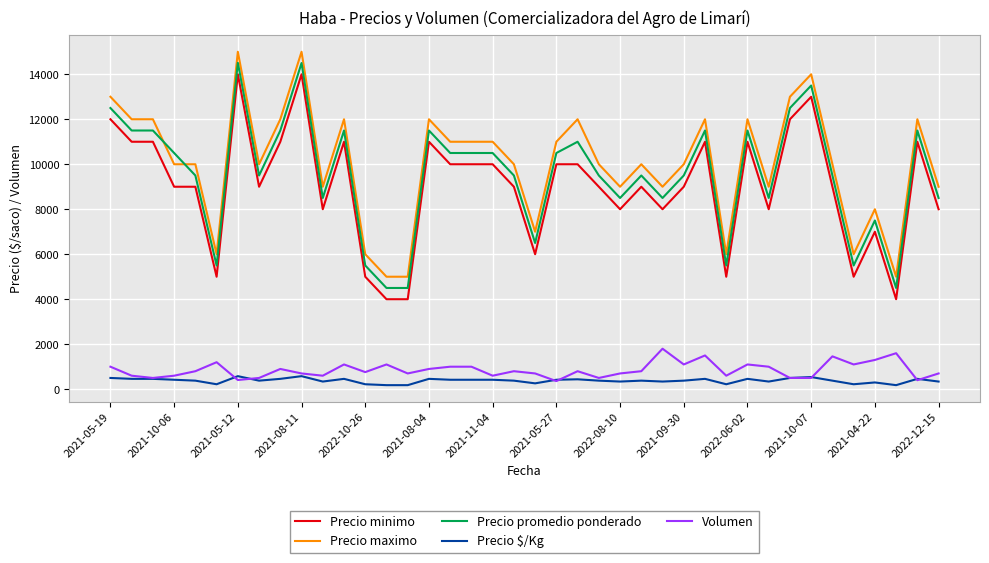

True or false: Precio promedio ponderado and Precio $/Kg intersect in this chart.

False